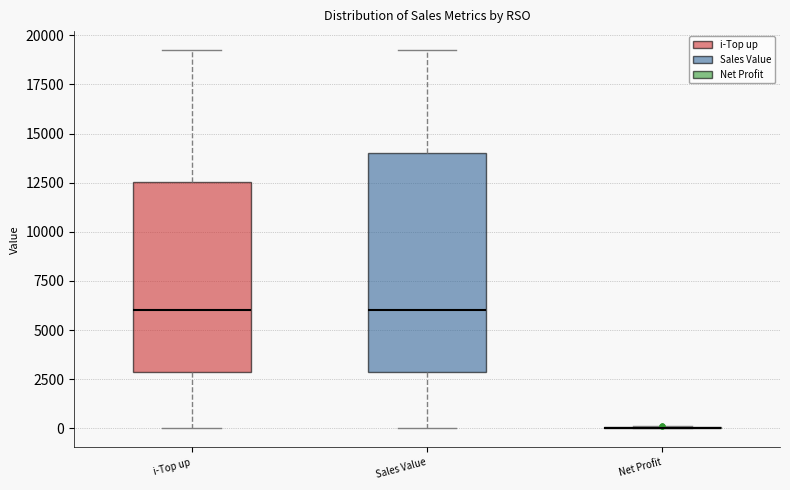

Reading left to right, read every box against the y-axis: the position of its median line, the range the box covers, and the ends of its whiskers. The values are not printed on the chart, so give them approximately, as read against the axis.

i-Top up: median 6000, box 3000 to 12500, whiskers 0 to 19000
Sales Value: median 6000, box 3000 to 14000, whiskers 0 to 19000
Net Profit: box collapsed to a line at 0, whiskers 0 to 0